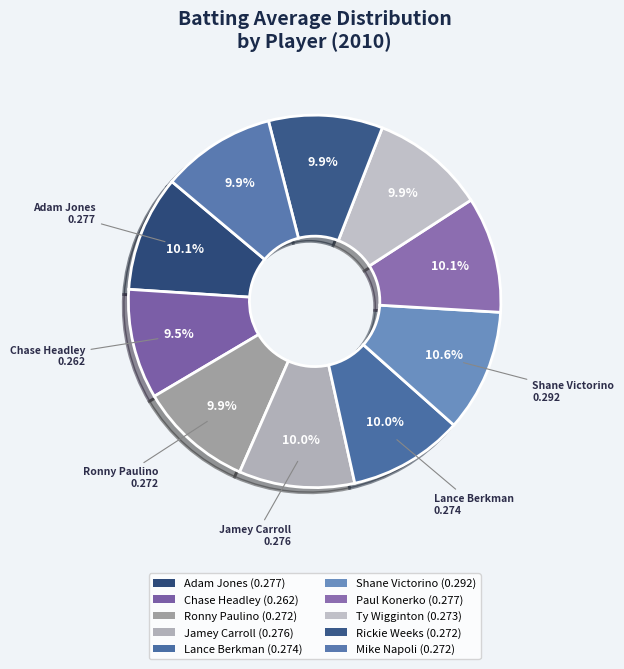

To the nearest percent, what is the difference between the largest and smallest slice percentages?

1%